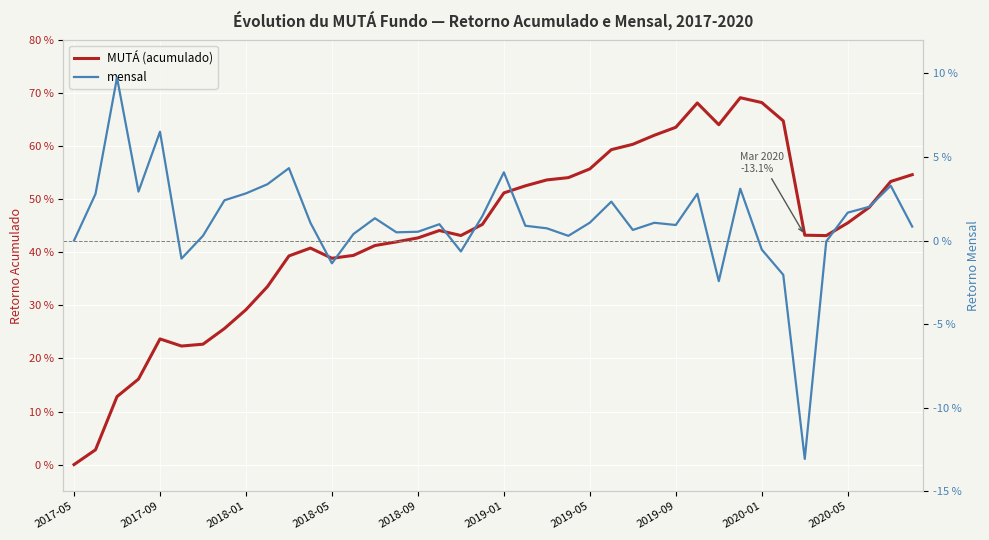

How many lines are shown in the chart?

2